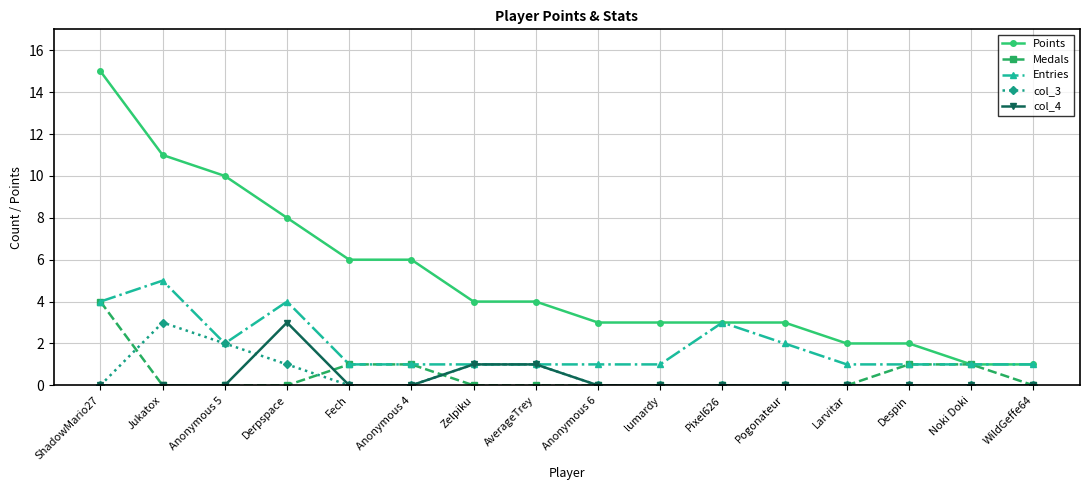

What is the difference between the highest and lowest values at Fech?

6